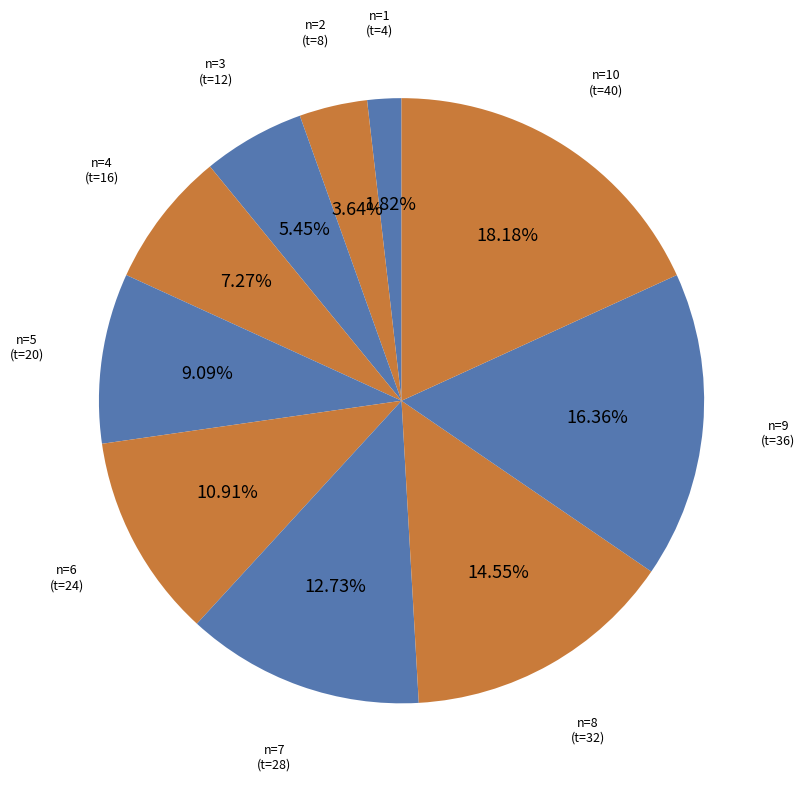

Rank the categories by value from lowest to highest.

n=1 (t=4), n=2 (t=8), n=3 (t=12), n=4 (t=16), n=5 (t=20), n=6 (t=24), n=7 (t=28), n=8 (t=32), n=9 (t=36), n=10 (t=40)